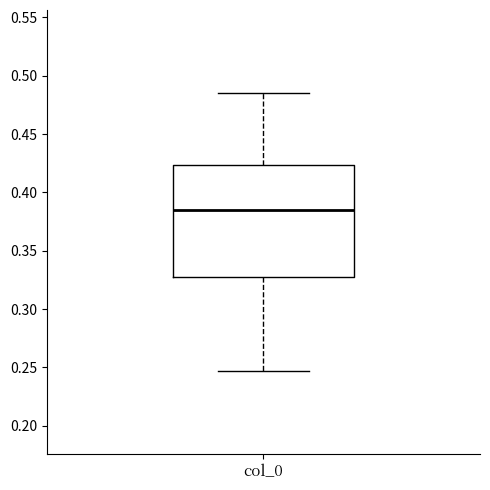

Where does the median line of the box for col_0 sit on the y-axis? The values are not printed on the chart, so give them approximately, as read against the axis.

0.385